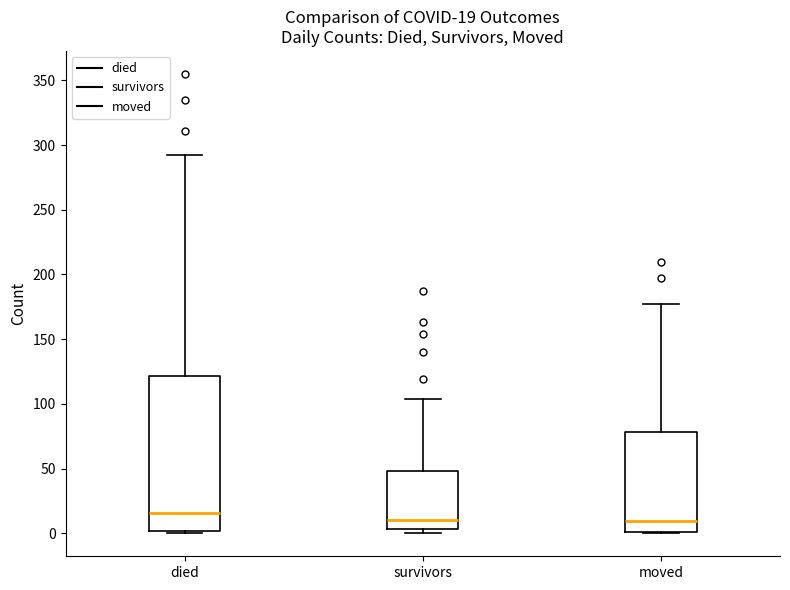

Which box has the highest median line?

died